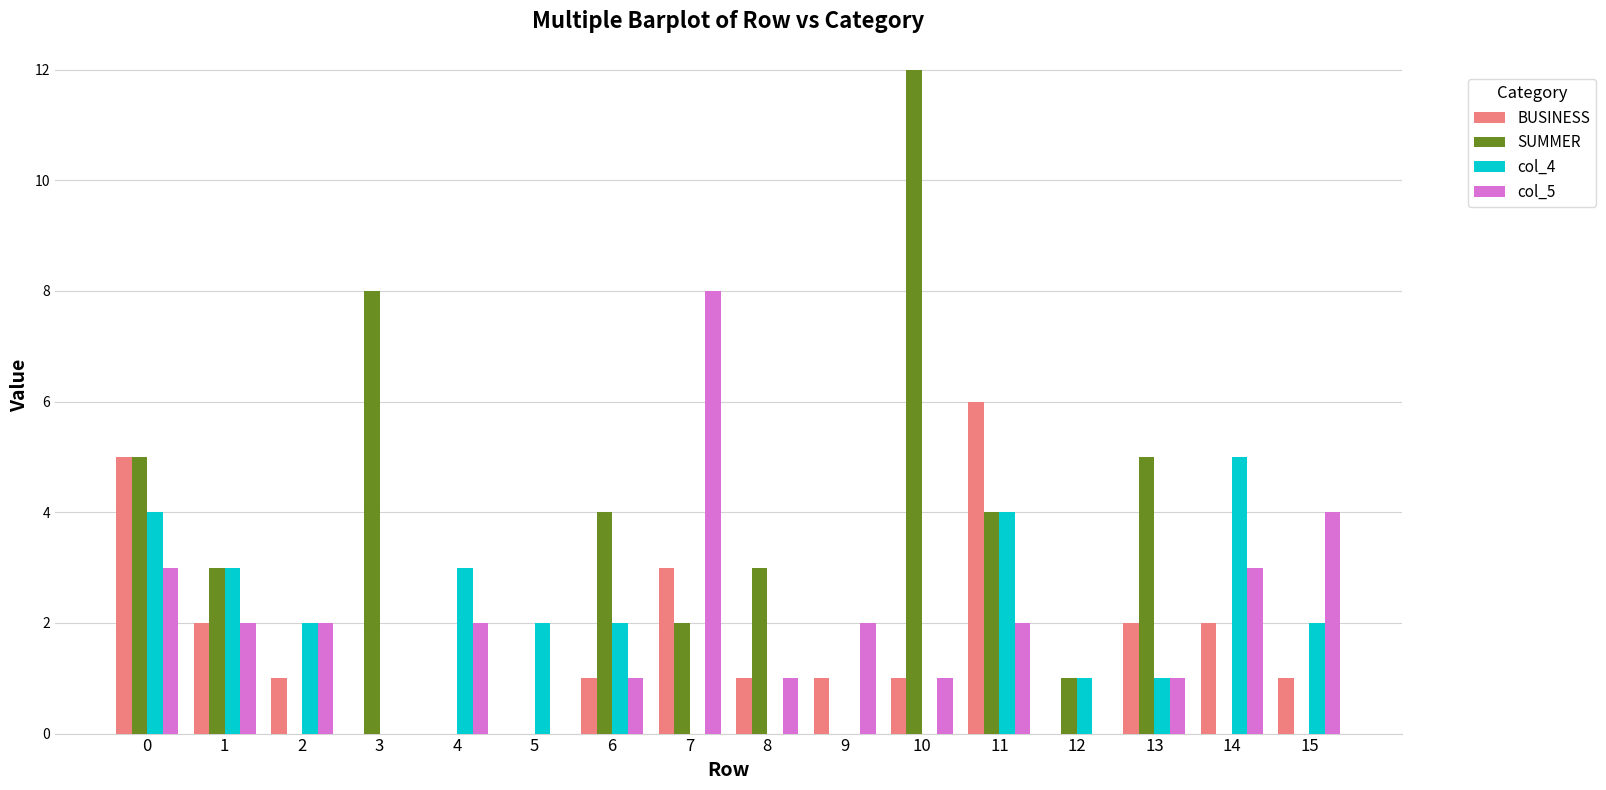

The value of col_5 at 3 is 0. True or false?

True